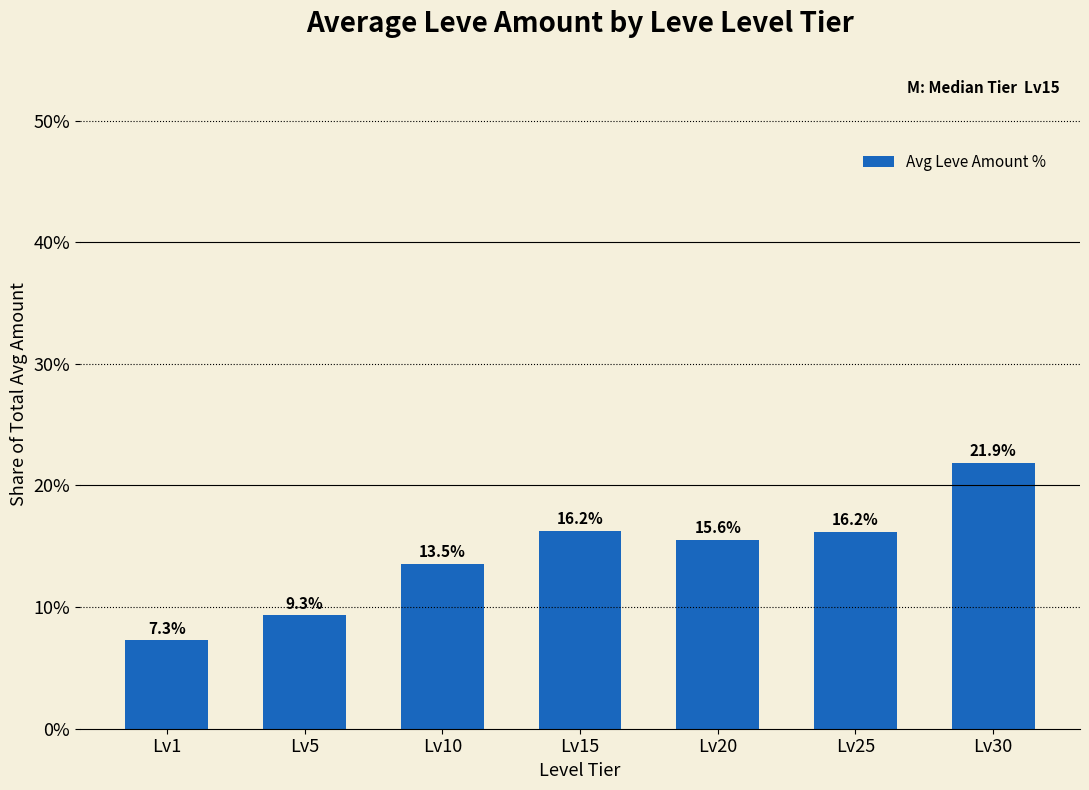

Reading left to right, what are all the values shown in this chart?

7.3	9.3	13.5	16.2	15.6	16.2	21.9